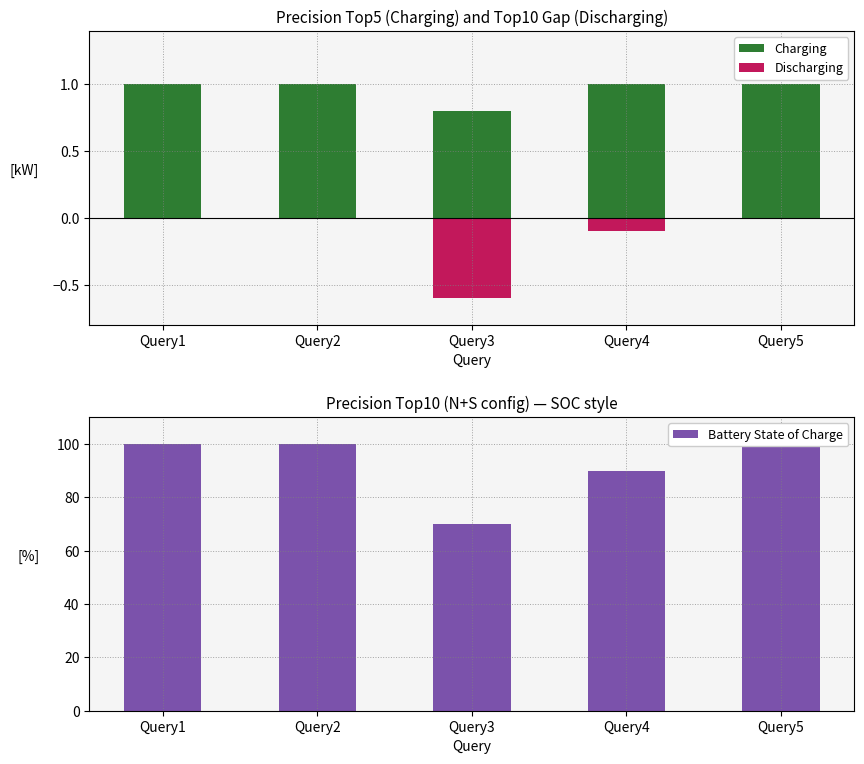

Reading right to left, what are all the values shown in this chart?

Charging: Query5=1.0	Query4=1.0	Query3=0.8	Query2=1.0	Query1=1.0
Discharging: Query5=0.0	Query4=-0.1	Query3=-0.6	Query2=0.0	Query1=0.0
Battery State of Charge: Query5=100.0	Query4=90.0	Query3=70.0	Query2=100.0	Query1=100.0